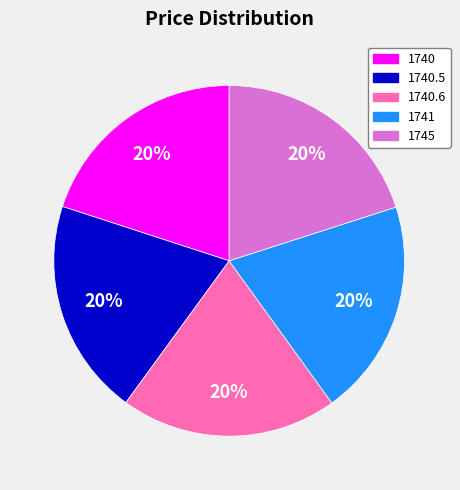

Does 1740.5 represent more than half of the total?

No